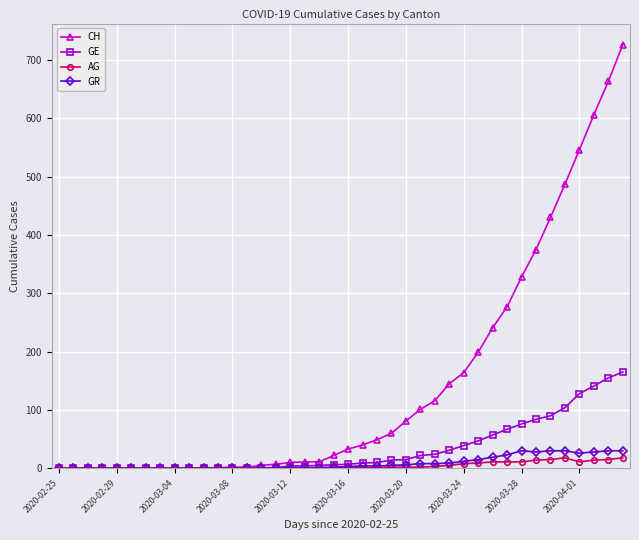

True or false: GR has more than 0 interior local peaks.

True